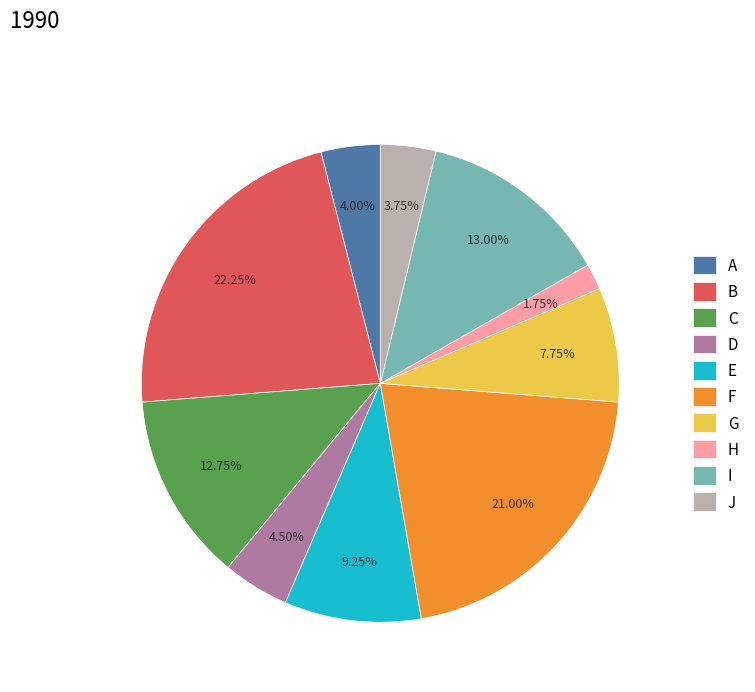

To the nearest percent, what portion does J represent?

4%